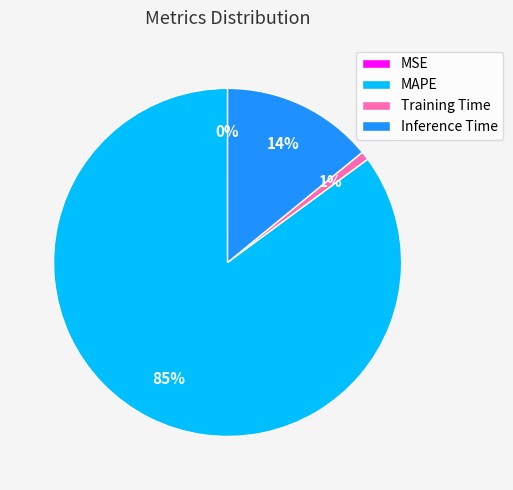

What is the largest slice in the pie chart?

MAPE